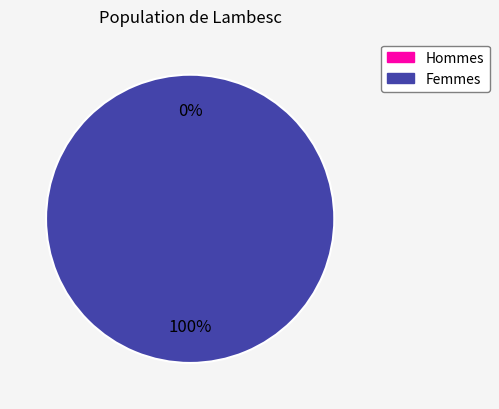

Does any single category account for the majority?

Yes